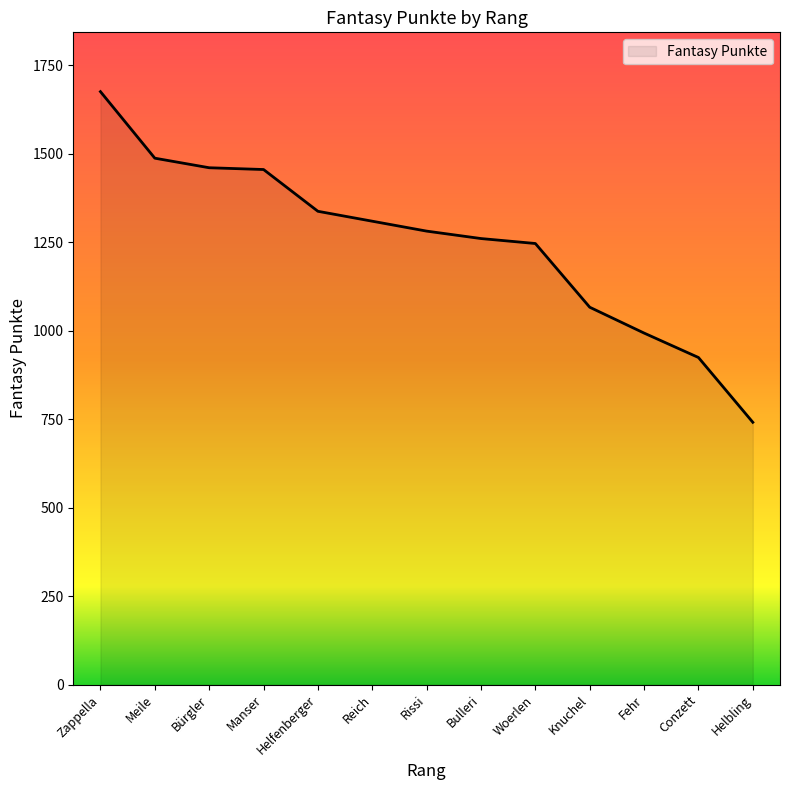

What position from the right is Knuchel?

4